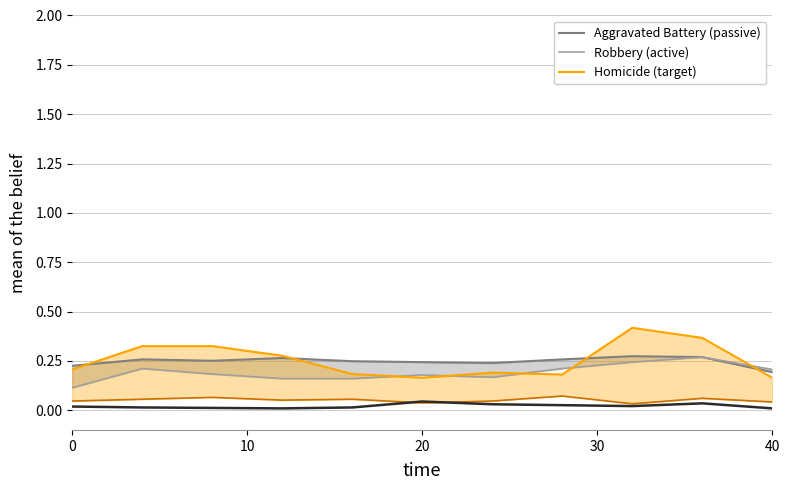

Does the chart have visible grid lines?

Yes